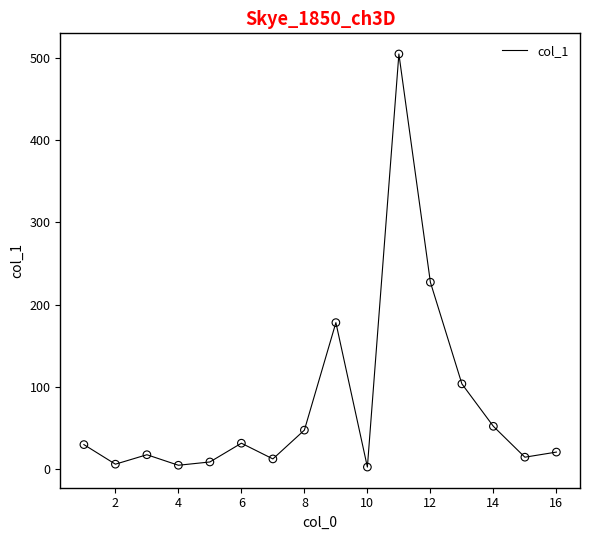

What is the maximum value shown in the chart?

504.5